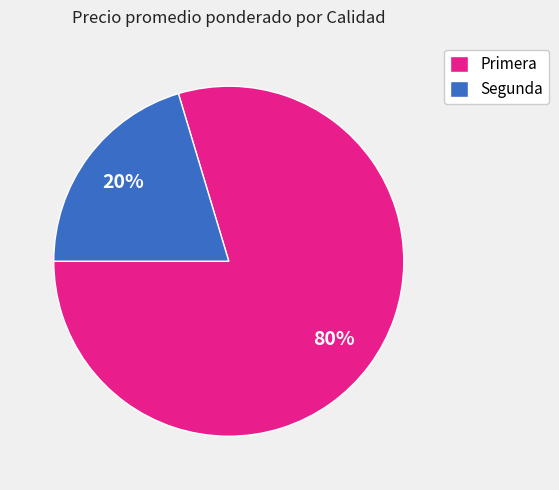

Is there any slice that represents more than half of the pie?

Yes